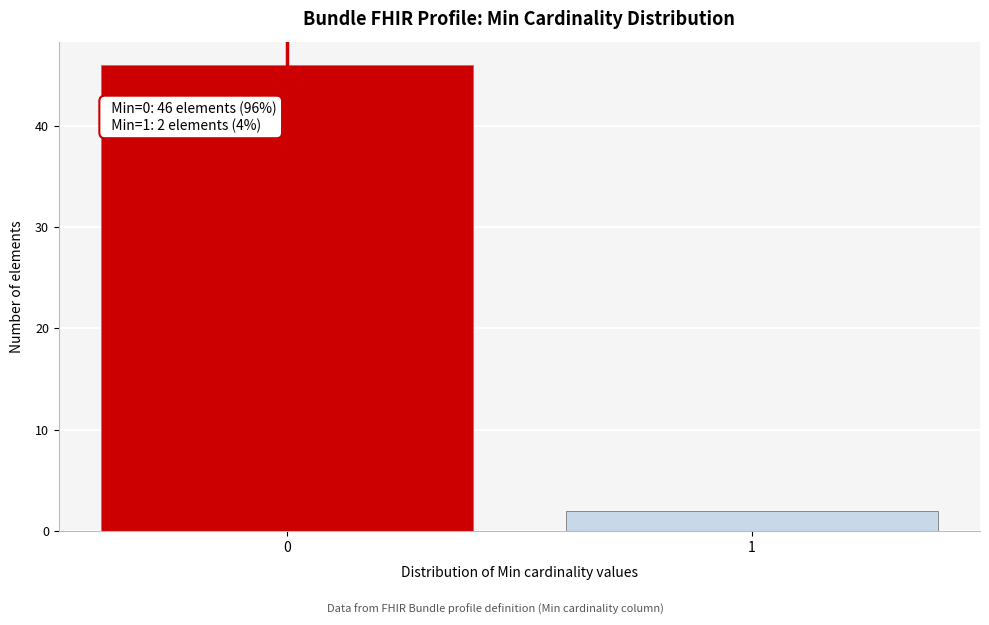

Reading right to left, list all the values displayed in this chart.

1=2	0=46